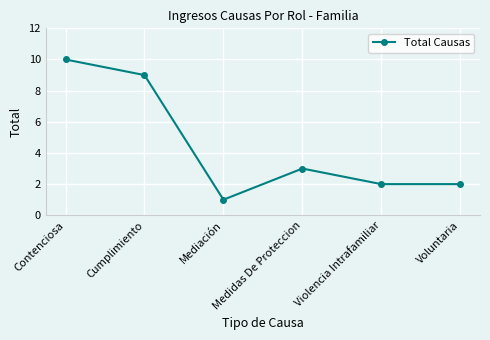

At which category does the chart reach its minimum across all series?

Mediación